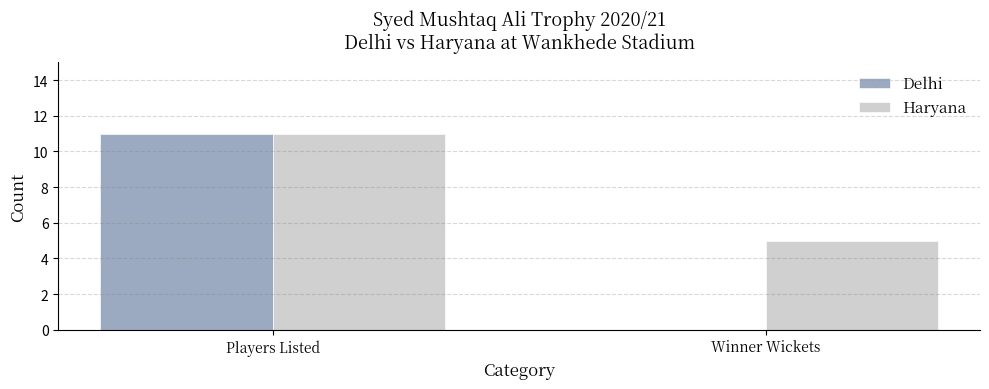

Is it true that Delhi equals -8 at Winner Wickets?

False